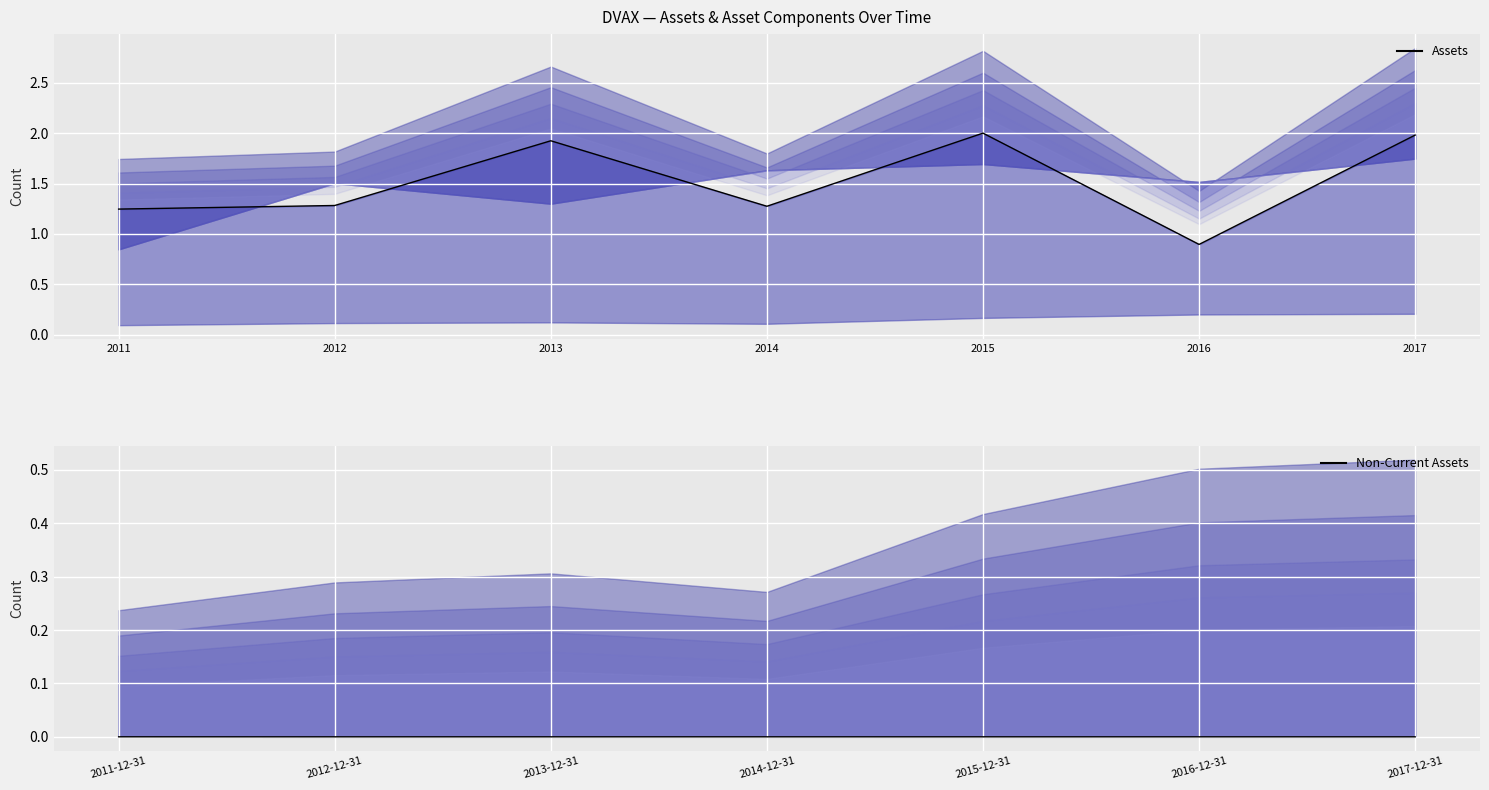

At how many categories does at least one series exceed 1?

6